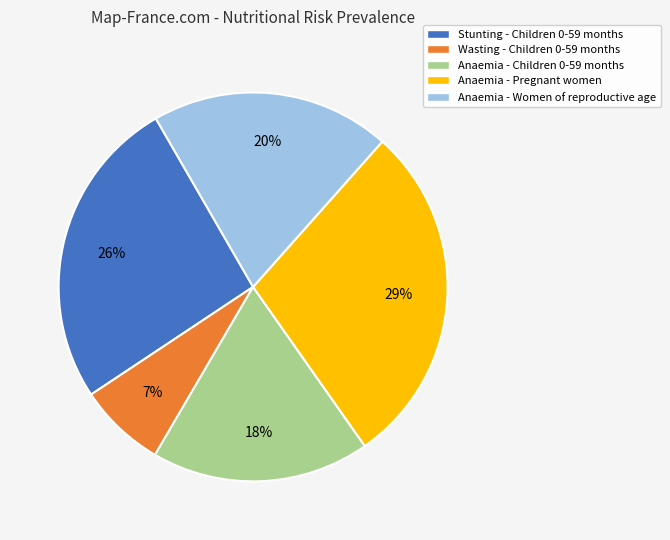

What is the smallest slice in the pie chart?

Wasting - Children 0-59 months